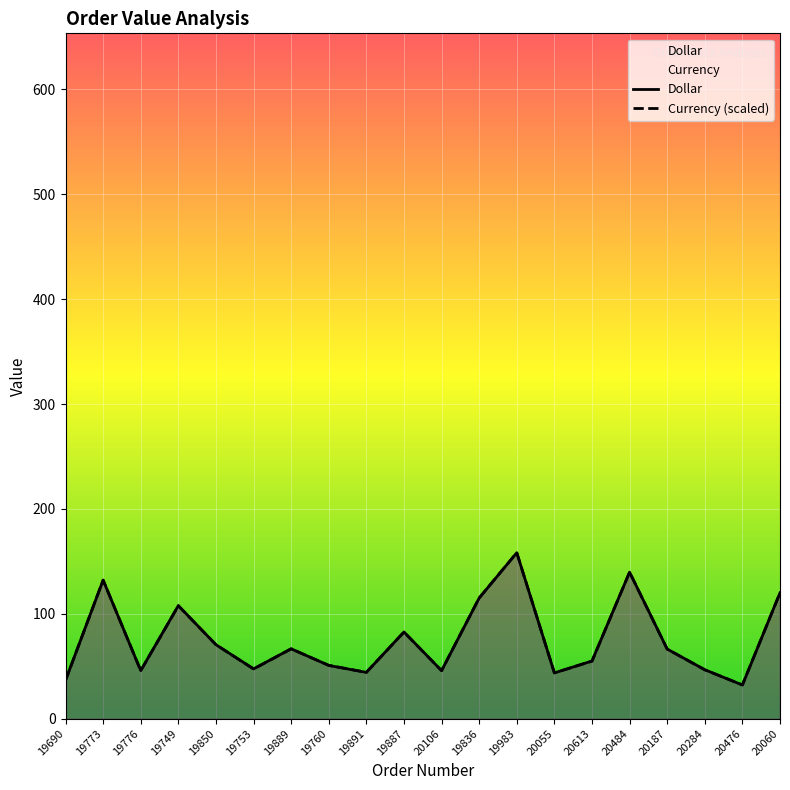

What is the difference between the highest and lowest values at 20060?

0.2